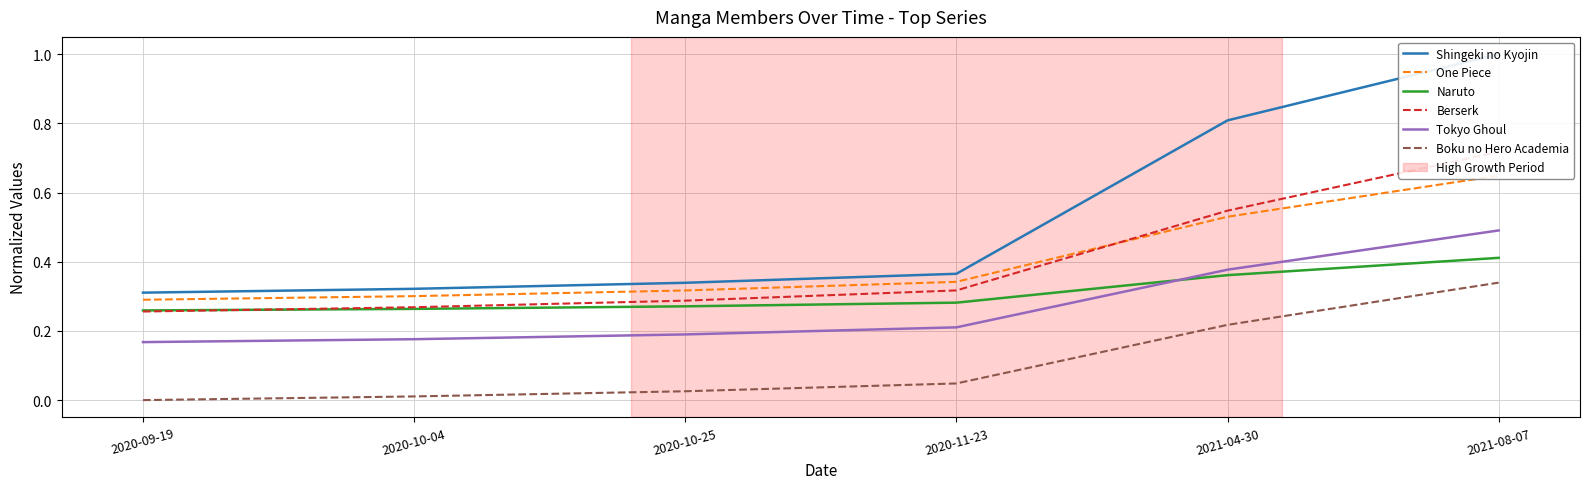

What is the total value across all series at 2020-11-23?

1.6